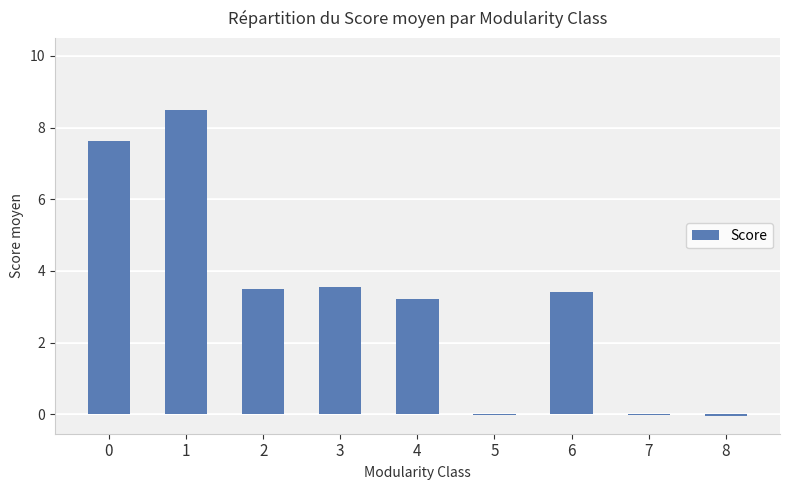

What is the difference between the values at 5 and 1?

8.5